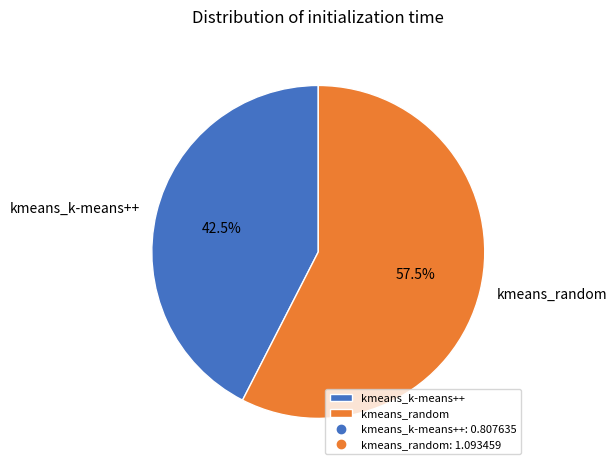

Count the number of slices in the pie.

2